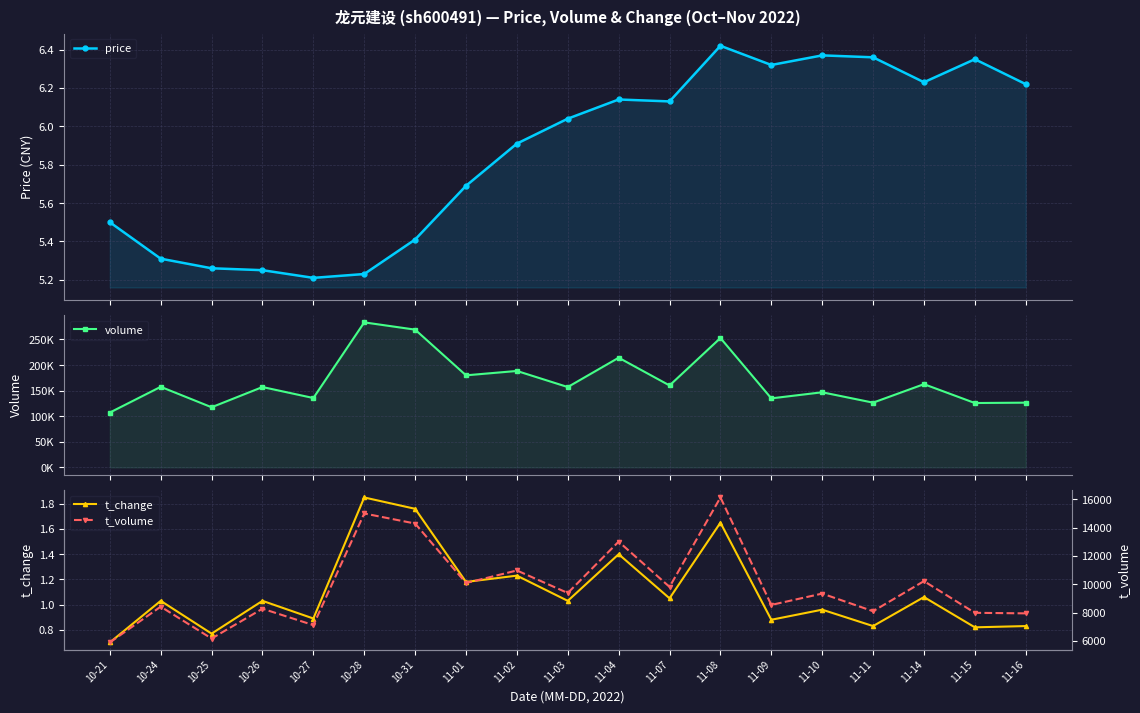

What is the difference between the maximum and minimum values in the t_change series?

1.2